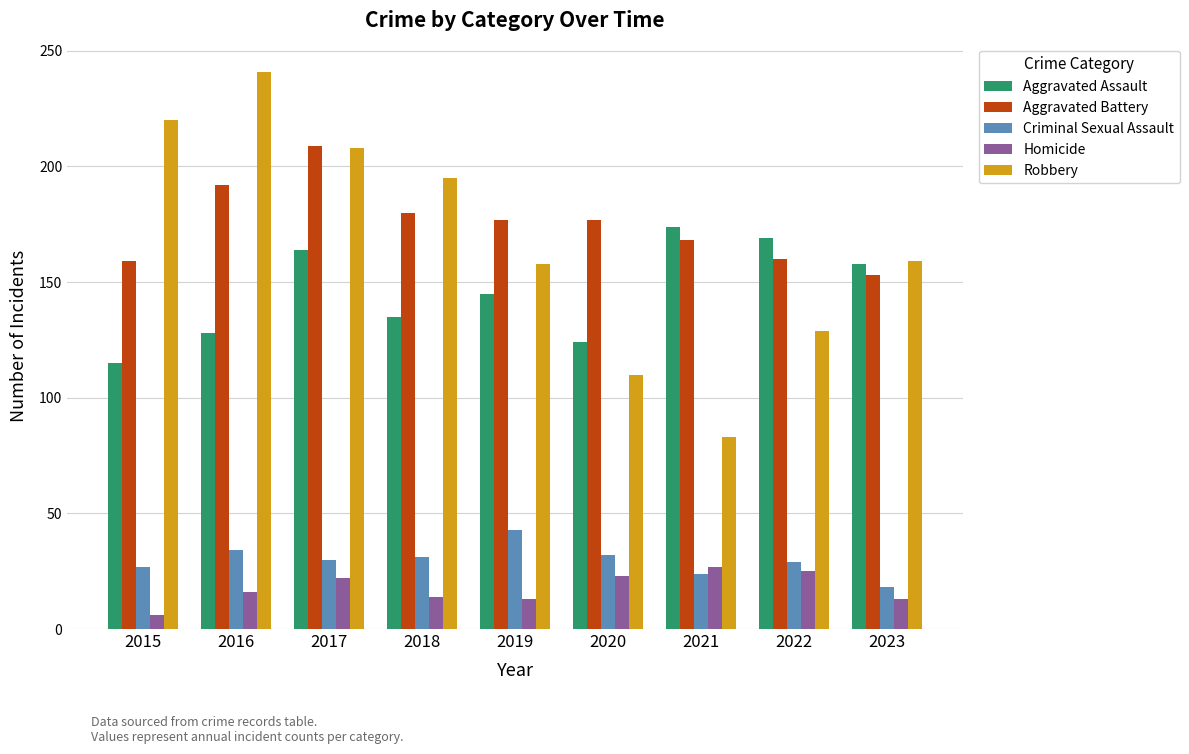

List the series in order of their peak value, lowest first.

Homicide, Criminal Sexual Assault, Aggravated Assault, Aggravated Battery, Robbery